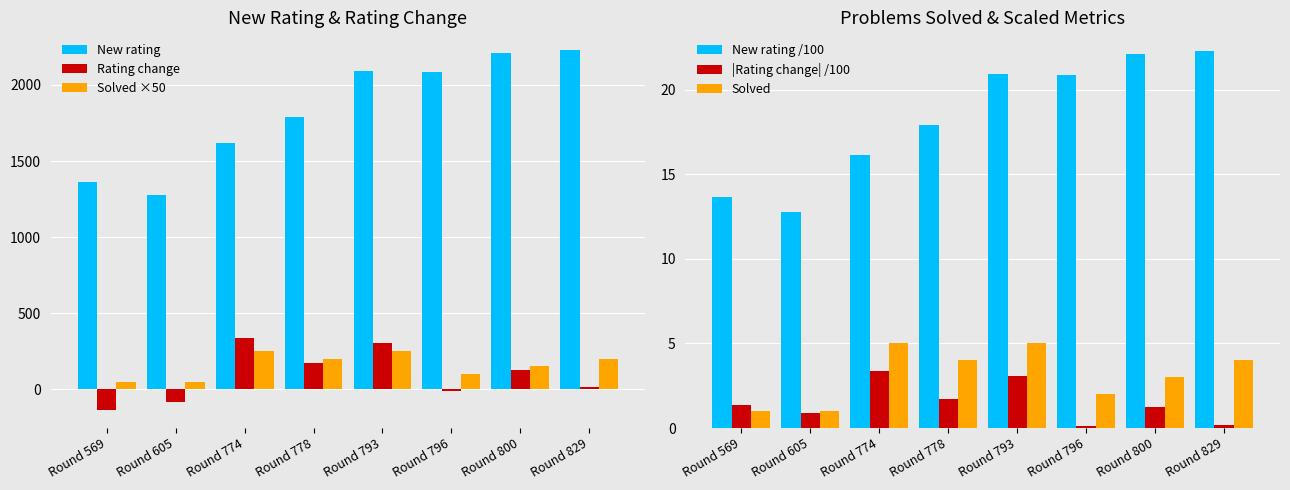

Which category has the lowest value across all series?

Round 569